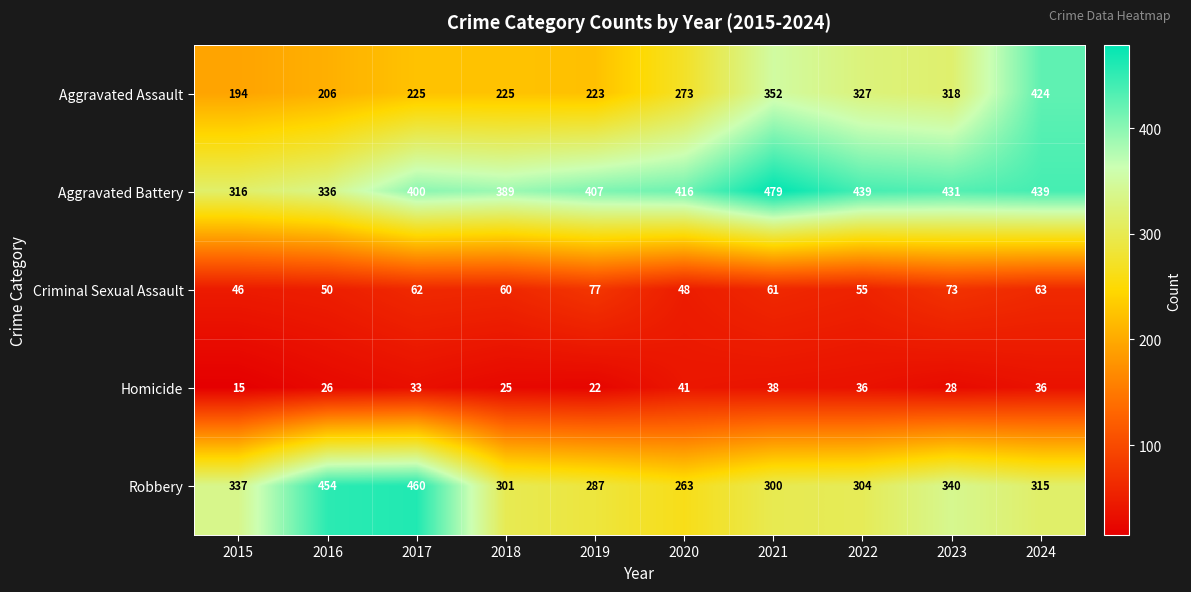

What is the difference between the highest and lowest values at 2015?

322